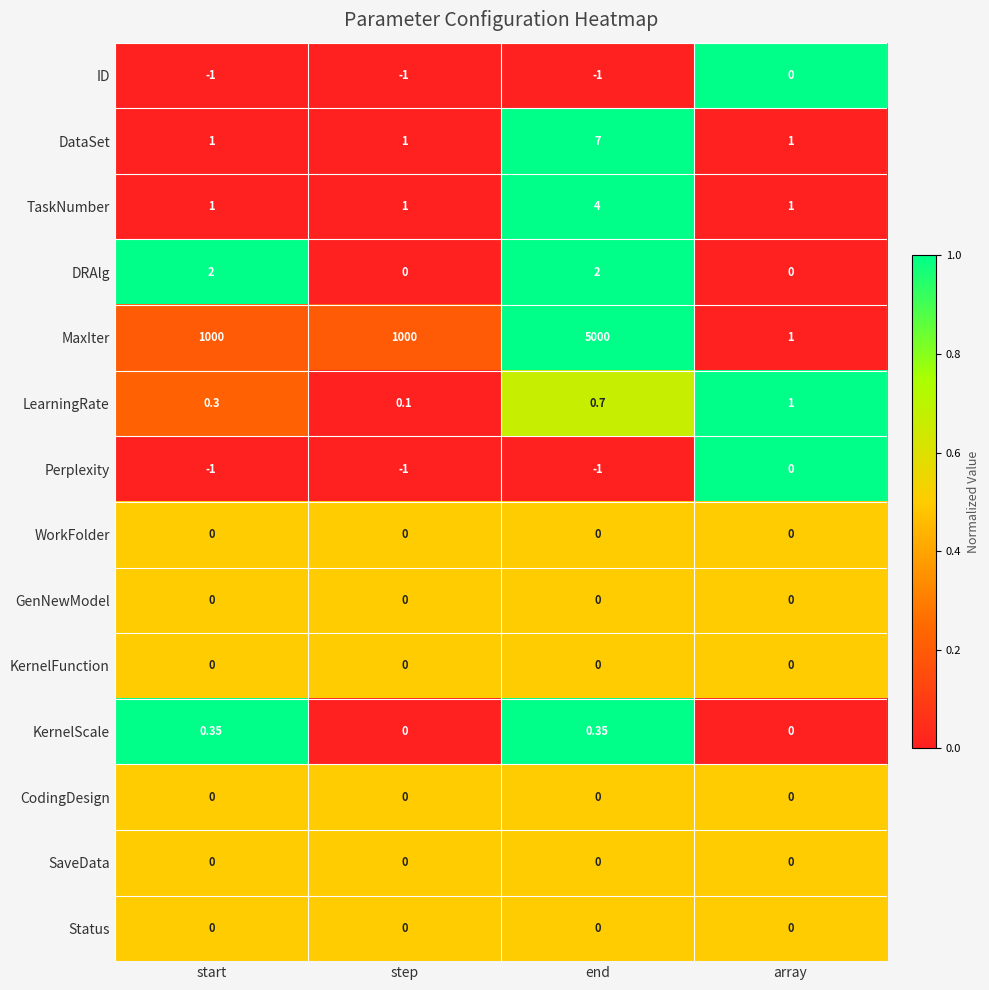

Between start and array, which series saw the biggest shift?

MaxIter